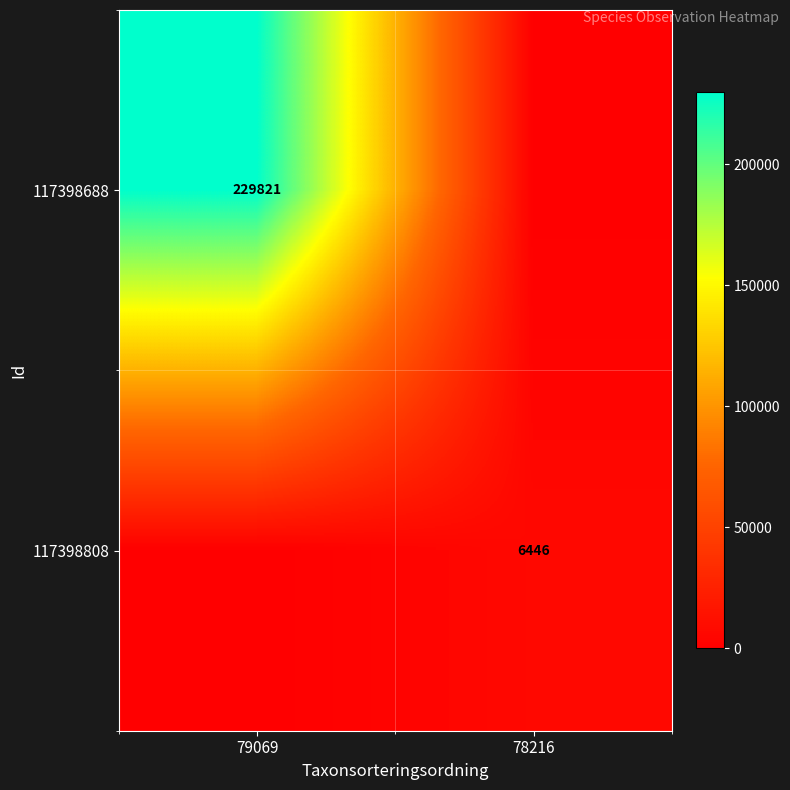

The value of 117398688 at 79069 is 381516. True or false?

False